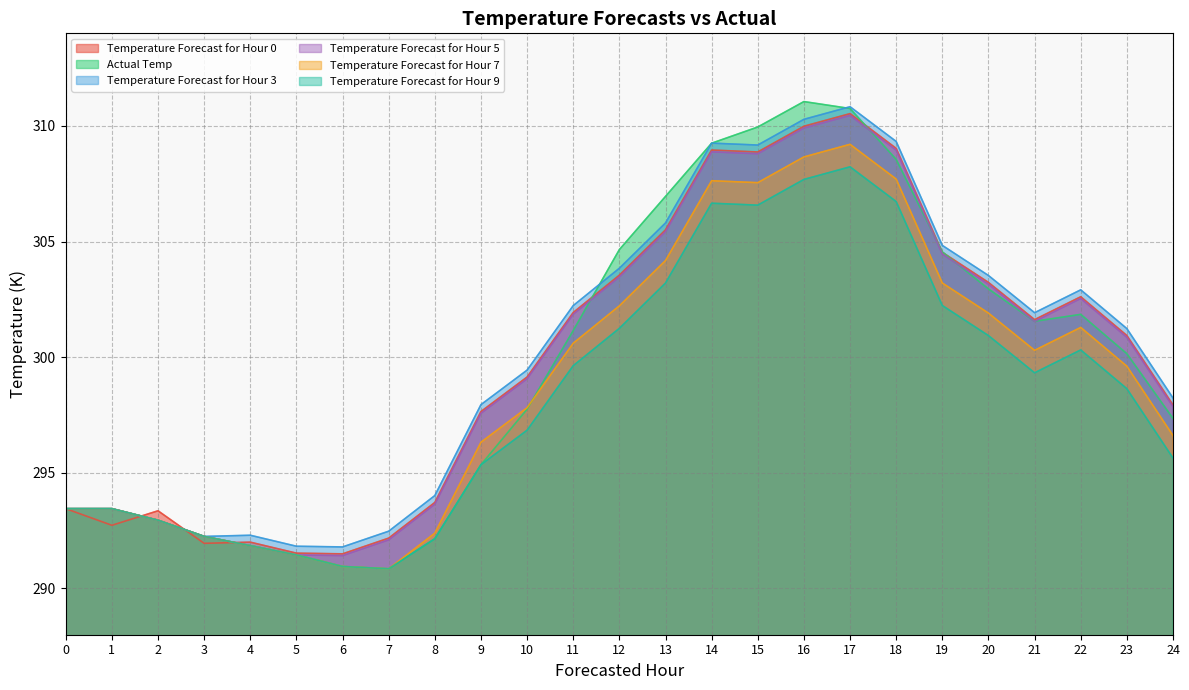

Reading left to right, what are all the values shown in this chart?

Temperature Forecast for Hour 0: 293.4	292.7	293.4	292.0	292.0	291.5	291.5	292.2	293.7	297.6	299.1	301.9	303.5	305.5	309.0	308.9	310.0	310.5	309.0	304.5	303.2	301.6	302.6	300.9	297.9
Actual Temp: 293.4	293.4	292.9	292.2	291.8	291.4	290.9	290.8	292.1	295.3	297.8	301.1	304.6	306.9	309.2	309.9	311.0	310.8	308.5	304.5	302.9	301.5	301.8	300.1	297.3
Temperature Forecast for Hour 3: 293.4	293.4	292.9	292.2	292.3	291.8	291.8	292.5	294.0	297.9	299.4	302.2	303.8	305.8	309.3	309.2	310.3	310.8	309.3	304.8	303.5	301.9	302.9	301.2	298.2
Temperature Forecast for Hour 5: 293.4	293.4	292.9	292.2	291.8	291.4	291.4	292.1	293.6	297.6	299.1	301.9	303.5	305.4	308.9	308.8	309.9	310.5	308.9	304.5	303.2	301.5	302.5	300.9	297.9
Temperature Forecast for Hour 7: 293.4	293.4	292.9	292.2	291.8	291.4	290.9	290.8	292.4	296.3	297.8	300.6	302.2	304.2	307.6	307.5	308.7	309.2	307.7	303.2	301.9	300.3	301.3	299.6	296.6
Temperature Forecast for Hour 9: 293.4	293.4	292.9	292.2	291.8	291.4	290.9	290.8	292.1	295.3	296.8	299.6	301.2	303.2	306.7	306.6	307.7	308.2	306.7	302.2	300.9	299.3	300.3	298.6	295.6